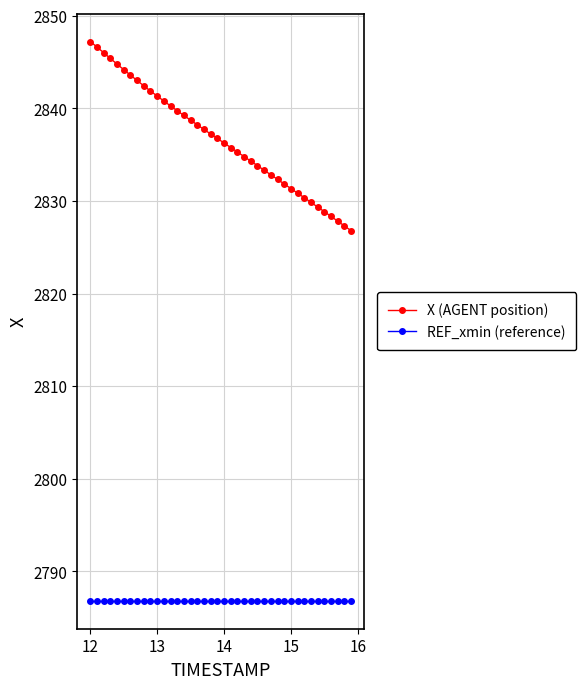

What is the value of the X (AGENT position) point at the 3rd from the left?

2846.0